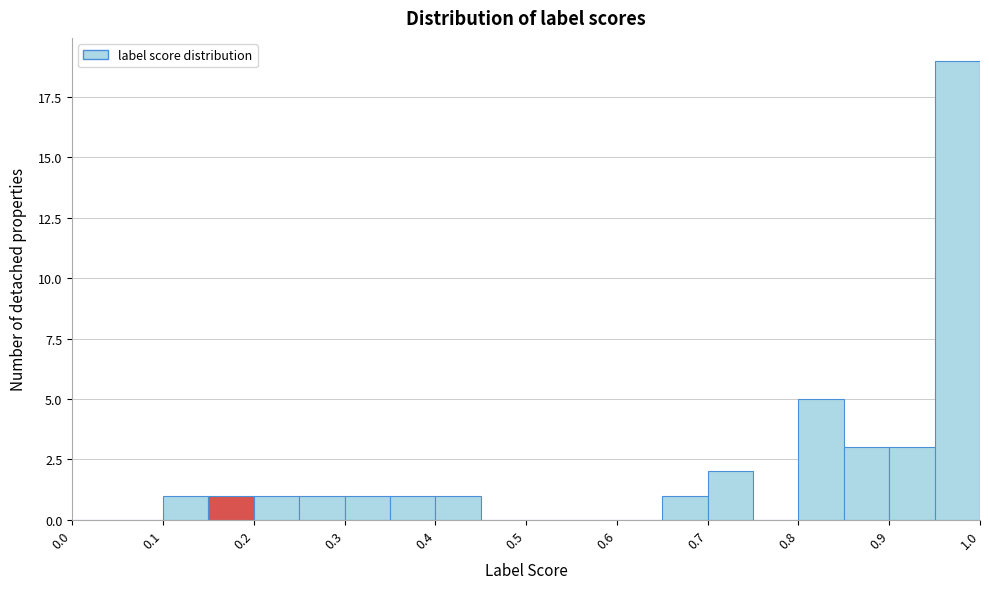

Which range on the x-axis has the tallest bar?

0.95 to 1.00